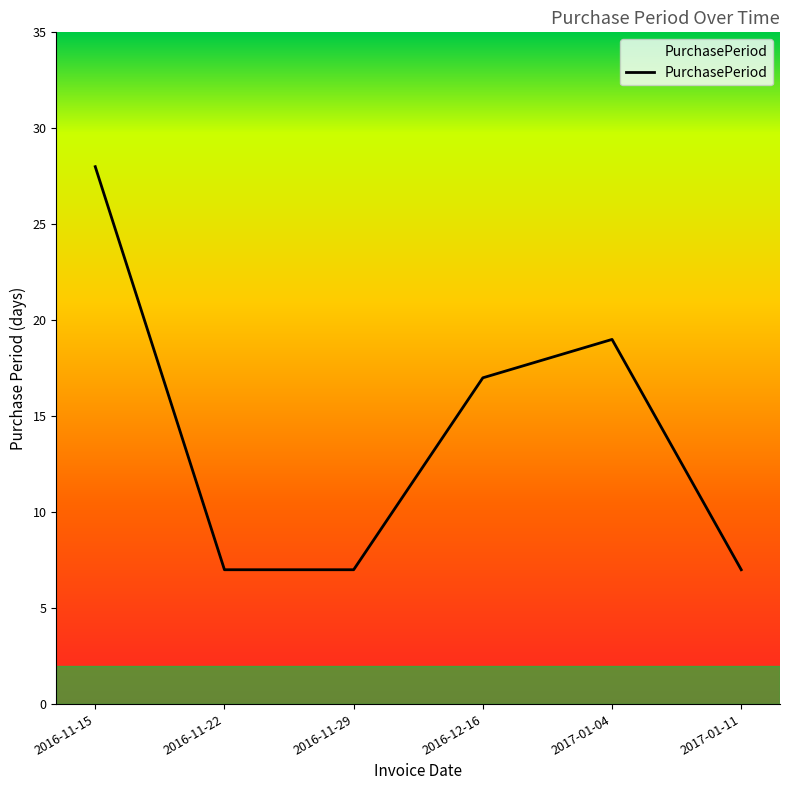

What is the change in value from 2016-11-15 to 2016-12-16?

-11